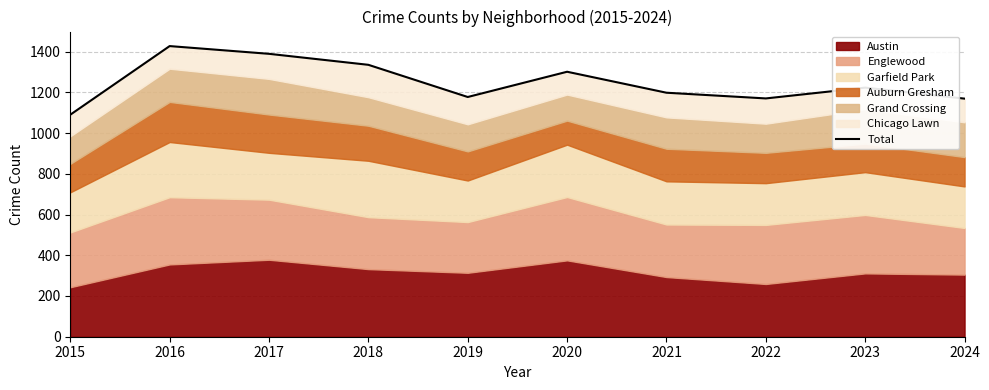

What is the smallest value displayed?

1090